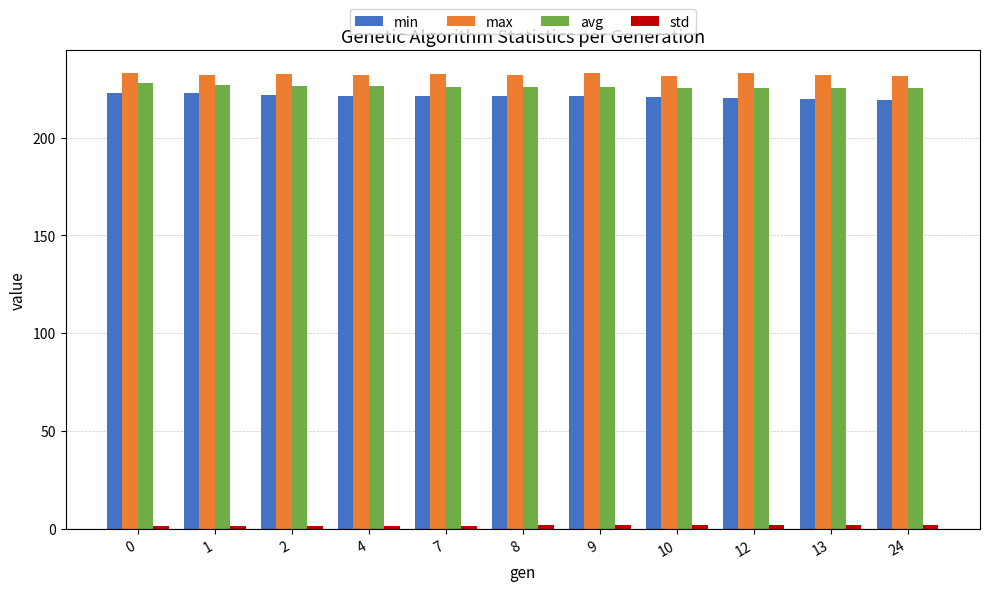

What is the spread (max minus min) of values at 12?

231.3